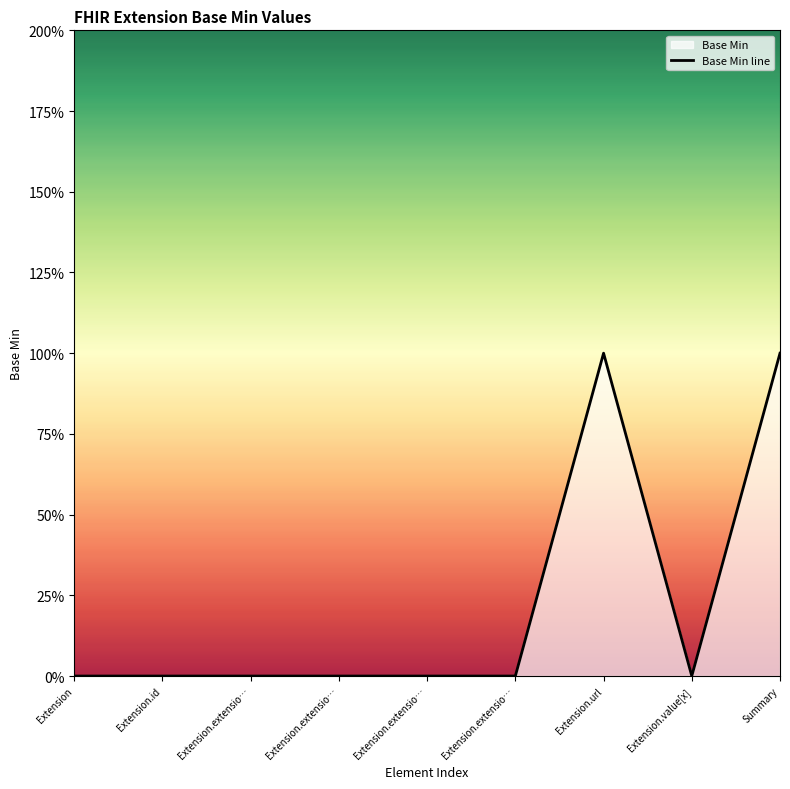

At which label is the value closest to 0?

Extension